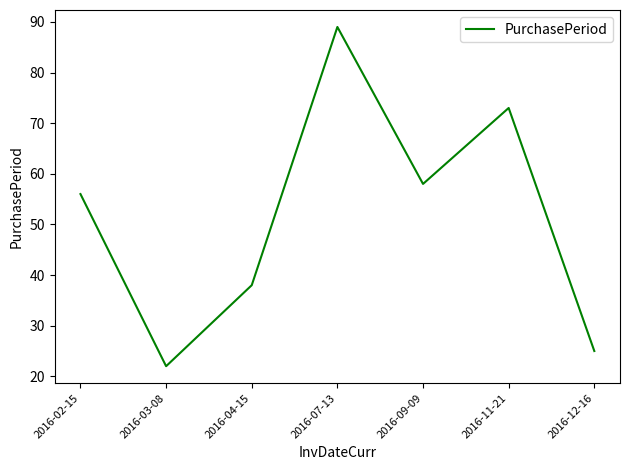

What position from the left is 2016-09-09?

5